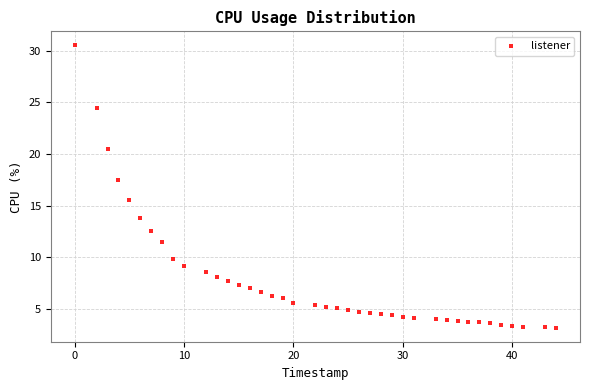

What Y value in the scatter plot is closest to 16?

15.5